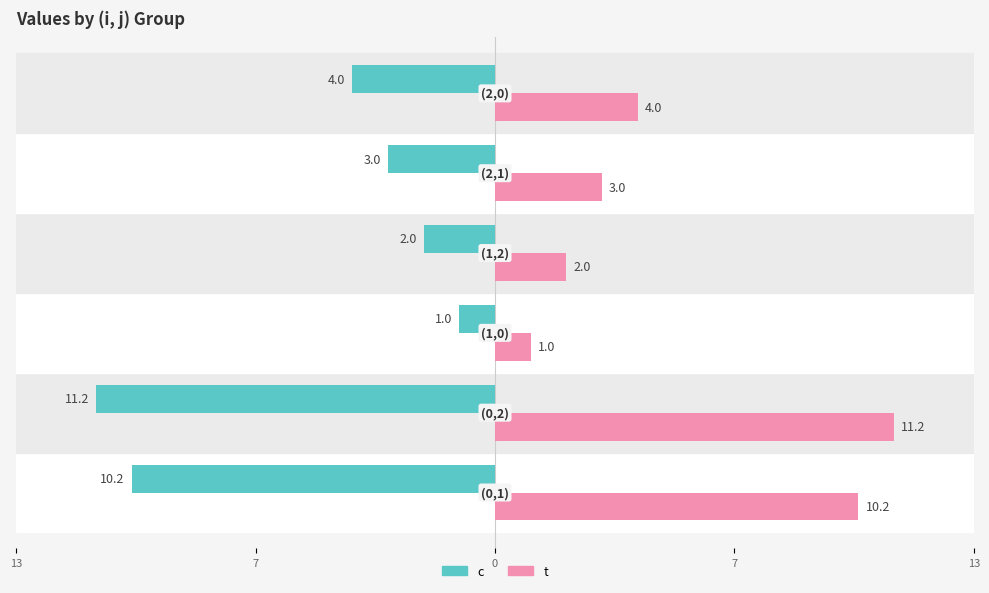

What is the difference between the maximum and minimum values in the t series?

10.2